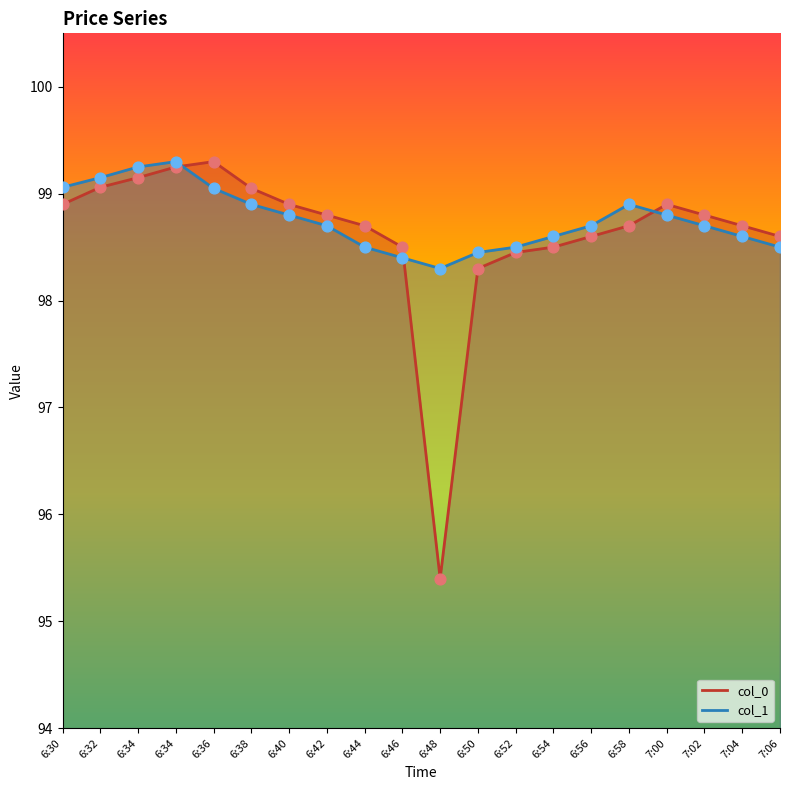

Which series has the largest total across all categories?

col_1